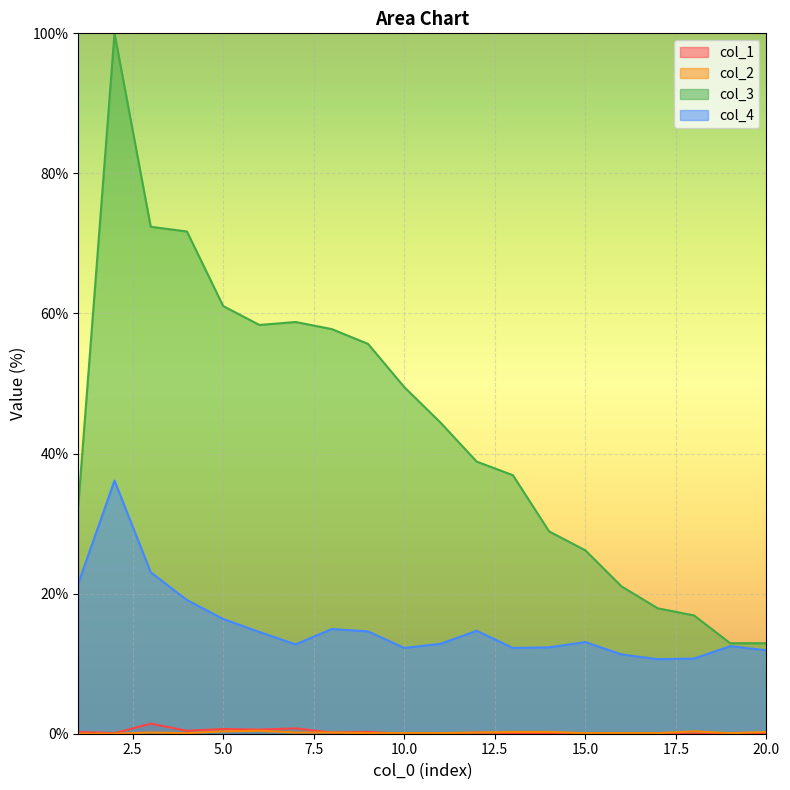

True or false: col_1 and col_4 cross at least once.

False